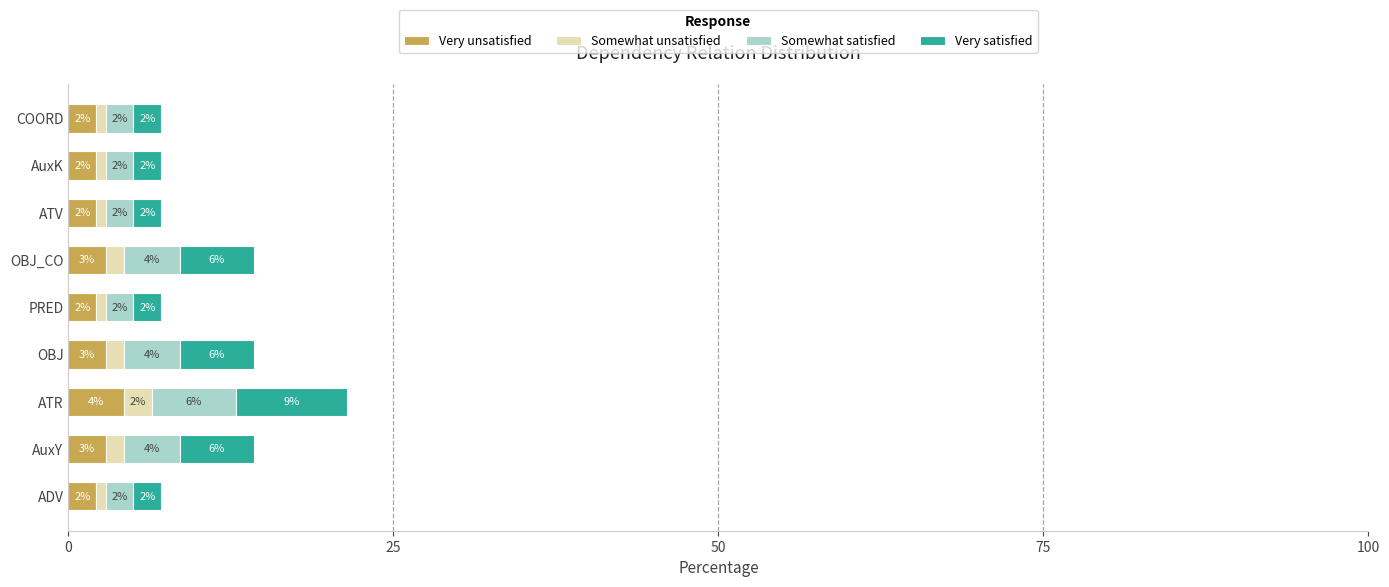

Reading left to right, list all the values displayed in this chart.

Very unsatisfied: 2.1	2.9	4.3	2.9	2.1	2.9	2.1	2.1	2.1
Somewhat unsatisfied: 0.7	1.4	2.1	1.4	0.7	1.4	0.7	0.7	0.7
Somewhat satisfied: 2.1	4.3	6.4	4.3	2.1	4.3	2.1	2.1	2.1
Very satisfied: 2.1	5.7	8.6	5.7	2.1	5.7	2.1	2.1	2.1